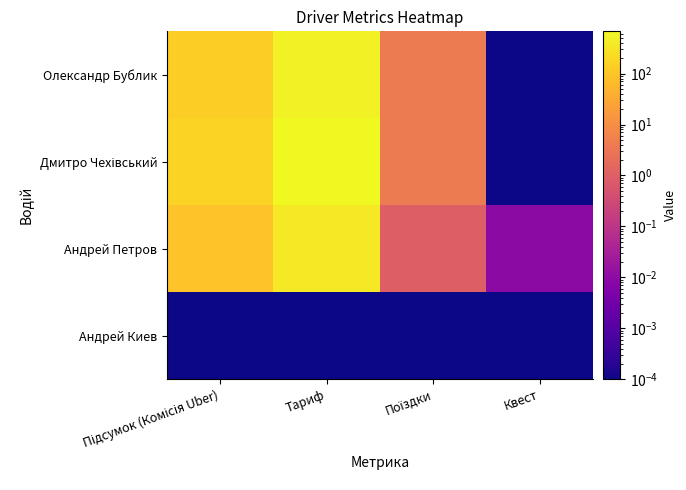

Which series changed the most between Підсумок (Комісія Uber) and Тариф?

Дмитро Чехівський